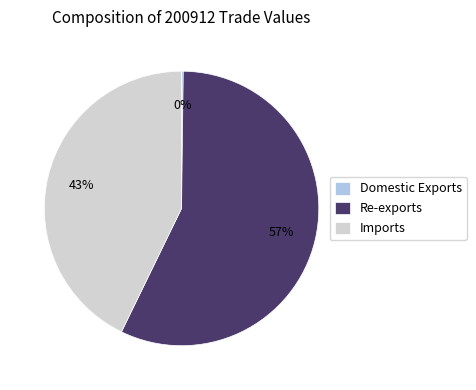

True or false: Re-exports accounts for 57% of the total.

True